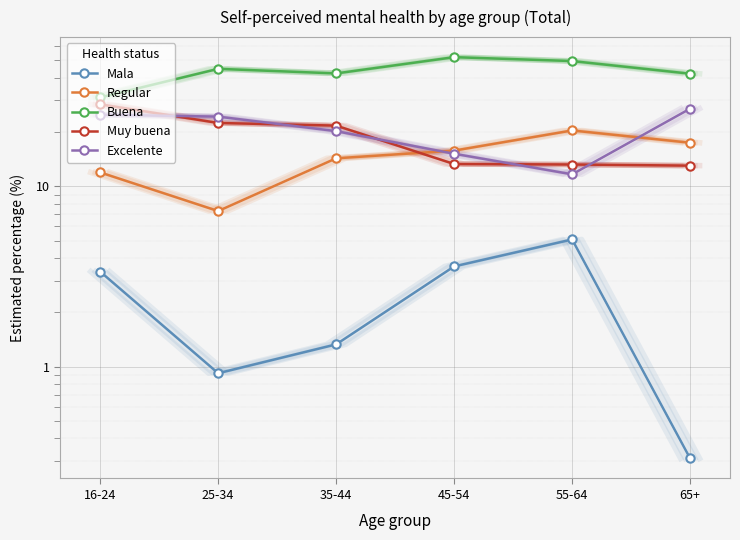

At which label does Muy buena reach its minimum?

65+